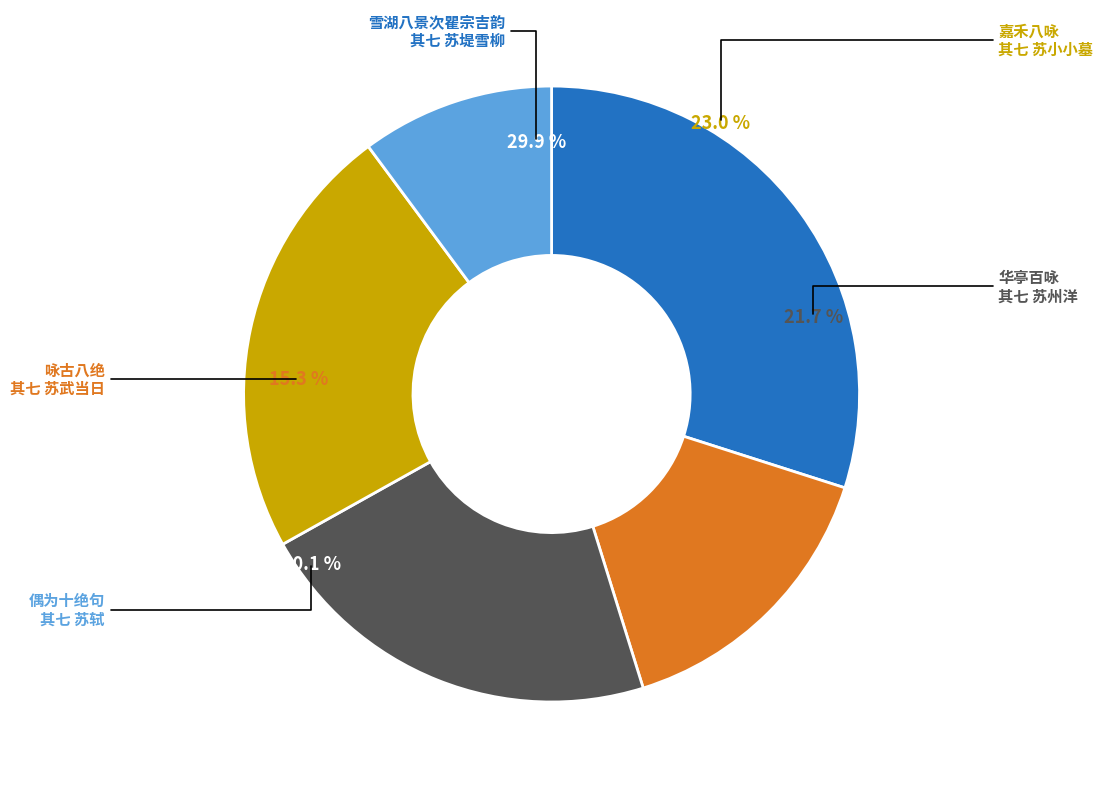

The 嘉禾八咏 其七 苏小小墓 slice represents 23% of the pie. True or false?

True